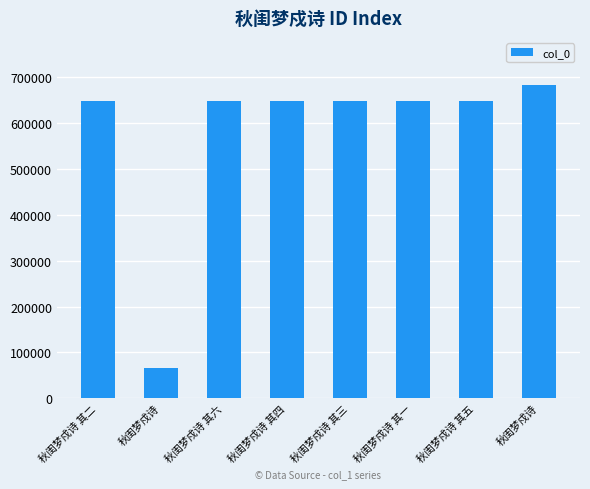

Reading left to right, list all the values displayed in this chart.

秋闺梦戍诗 其二=647029	秋闺梦戍诗=65293	秋闺梦戍诗 其六=647033	秋闺梦戍诗 其四=647031	秋闺梦戍诗 其三=647030	秋闺梦戍诗 其一=647028	秋闺梦戍诗 其五=647032	秋闺梦戍诗=682292